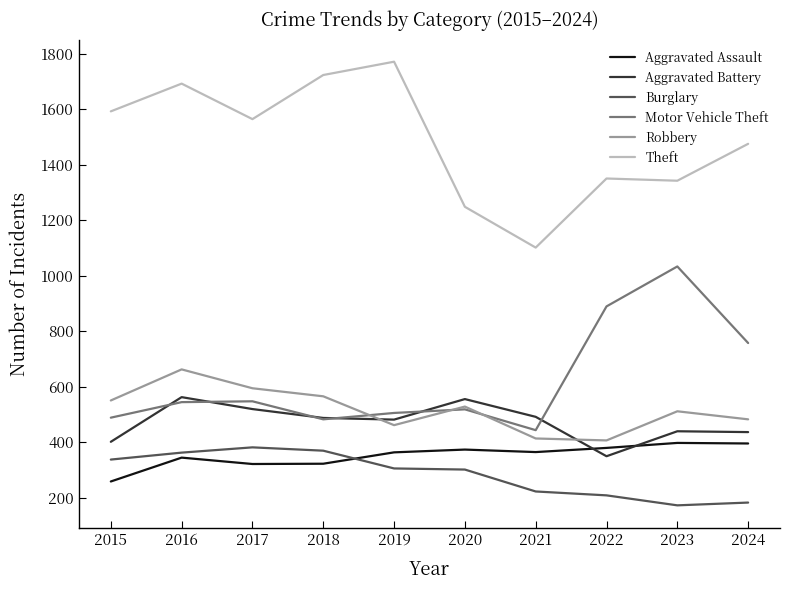

The Aggravated Assault series shows 321 at 2017. True or false?

True